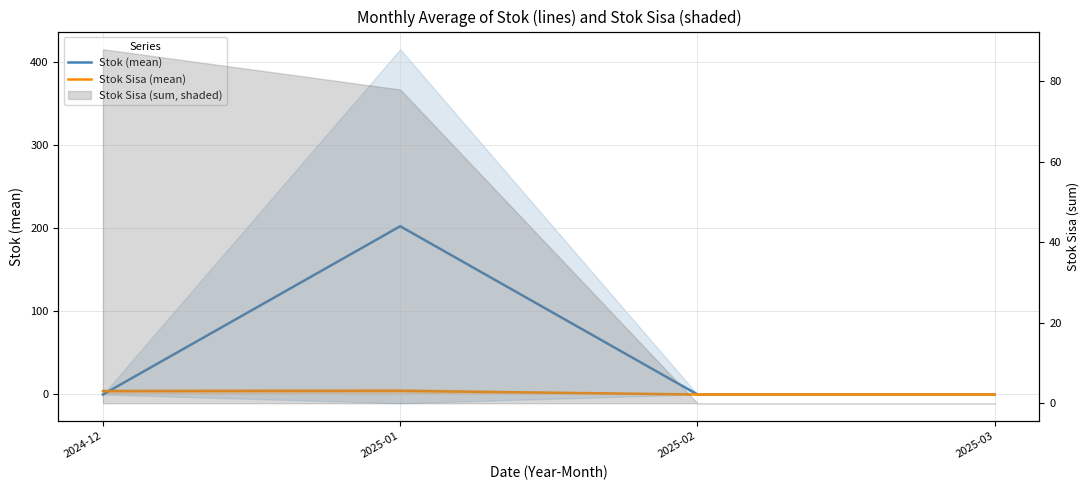

What is the difference between the highest and lowest values at 2025-01?

197.8